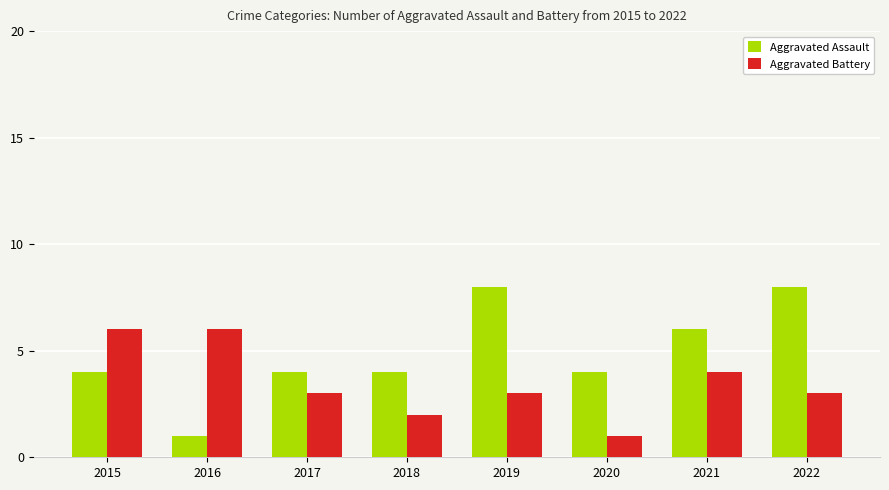

Rank the series by their maximum value, from lowest to highest.

Aggravated Battery, Aggravated Assault